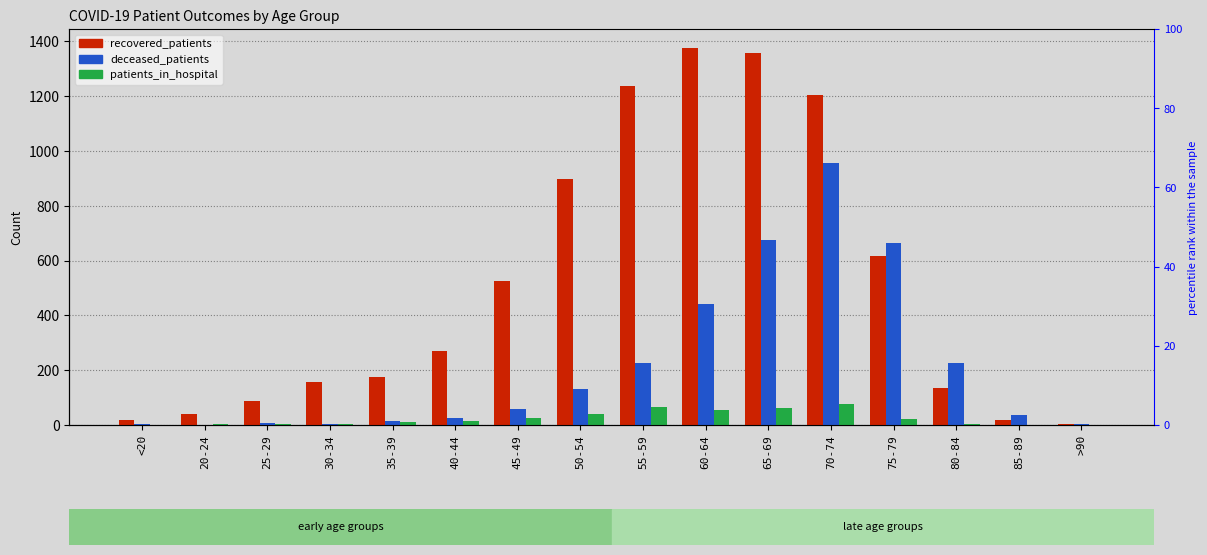

What value does the recovered_patients series have at 30-34, to the nearest 50?

150